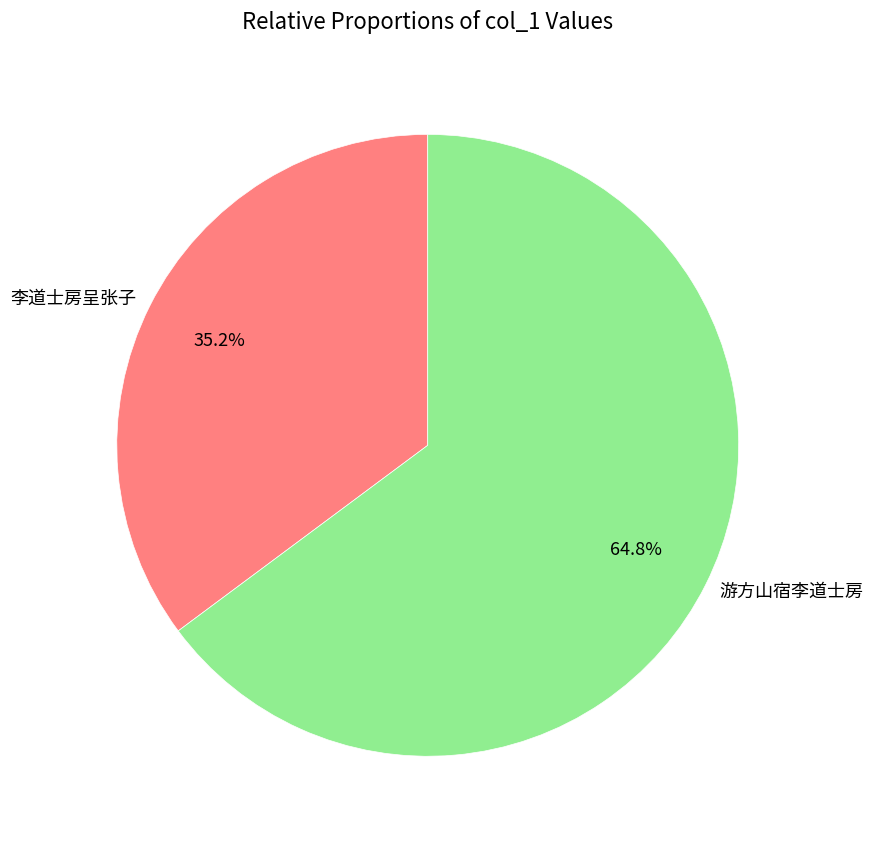

The 李道士房呈张子 slice represents 35% of the pie. True or false?

True